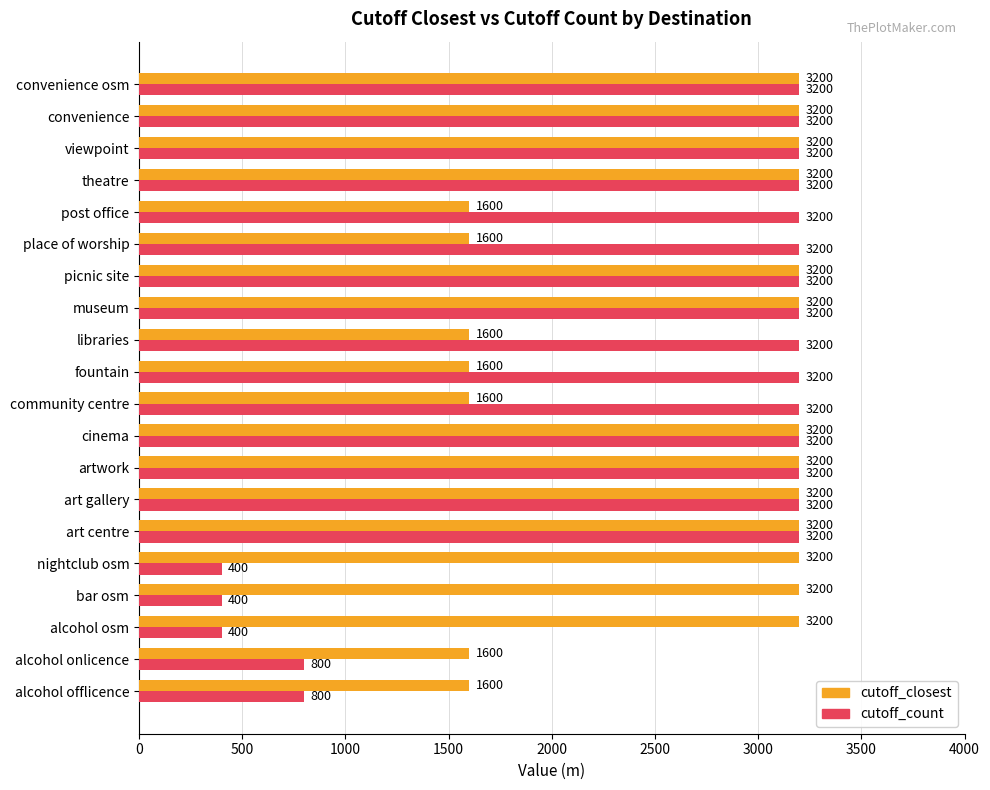

What is the difference between the highest and lowest values at alcohol osm?

2800